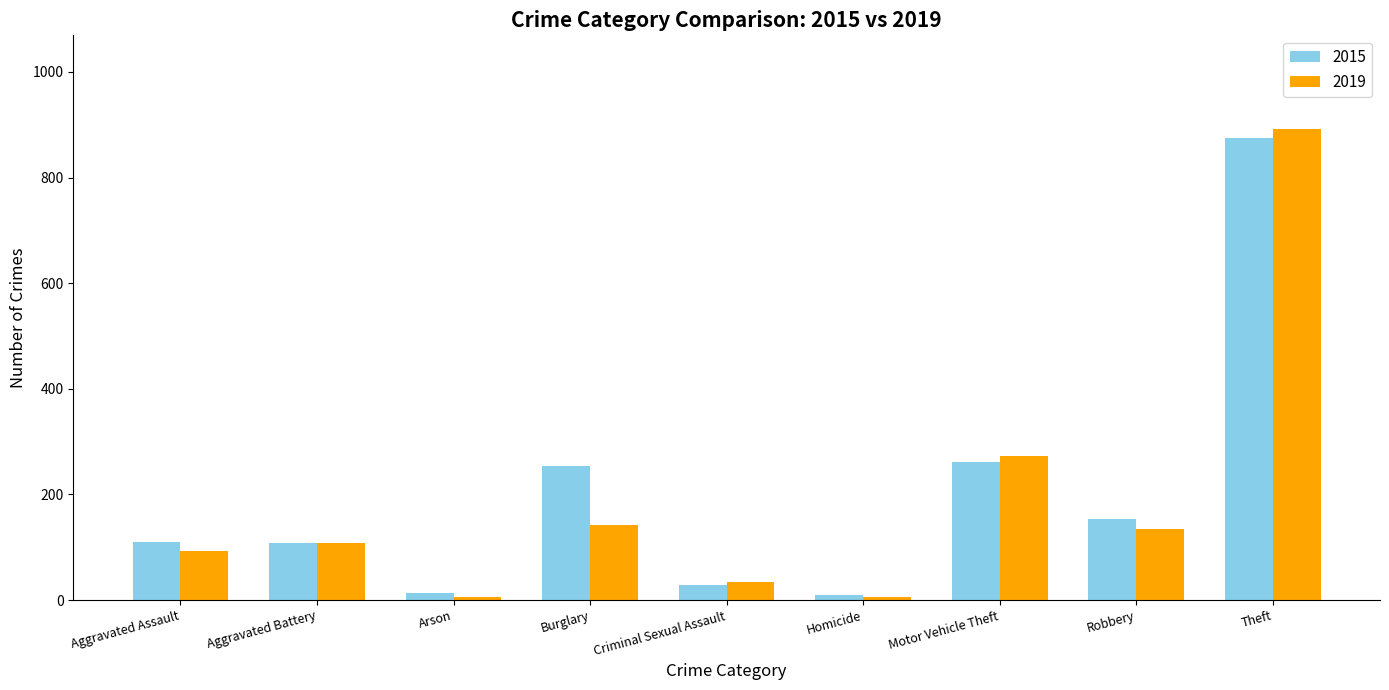

What is the difference between the 2019 values at Criminal Sexual Assault and Burglary?

108